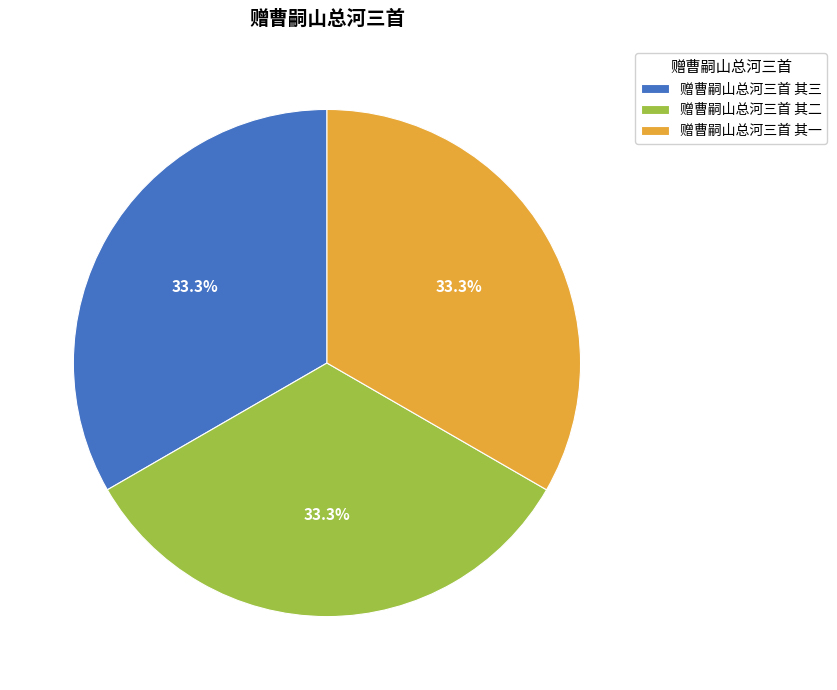

Does any single category account for the majority?

No